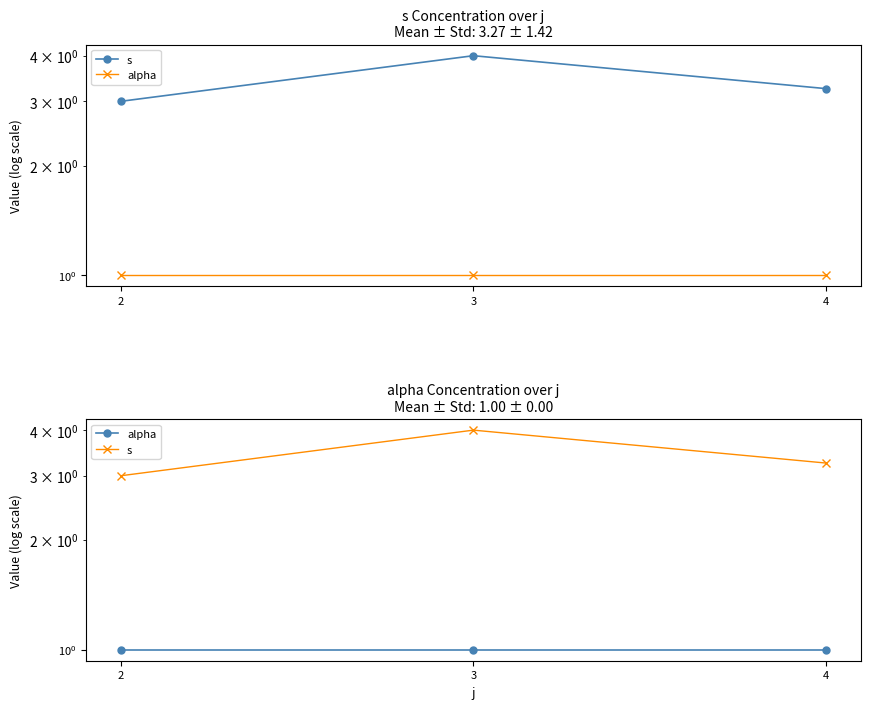

The s series shows 4.0 at 3. True or false?

True